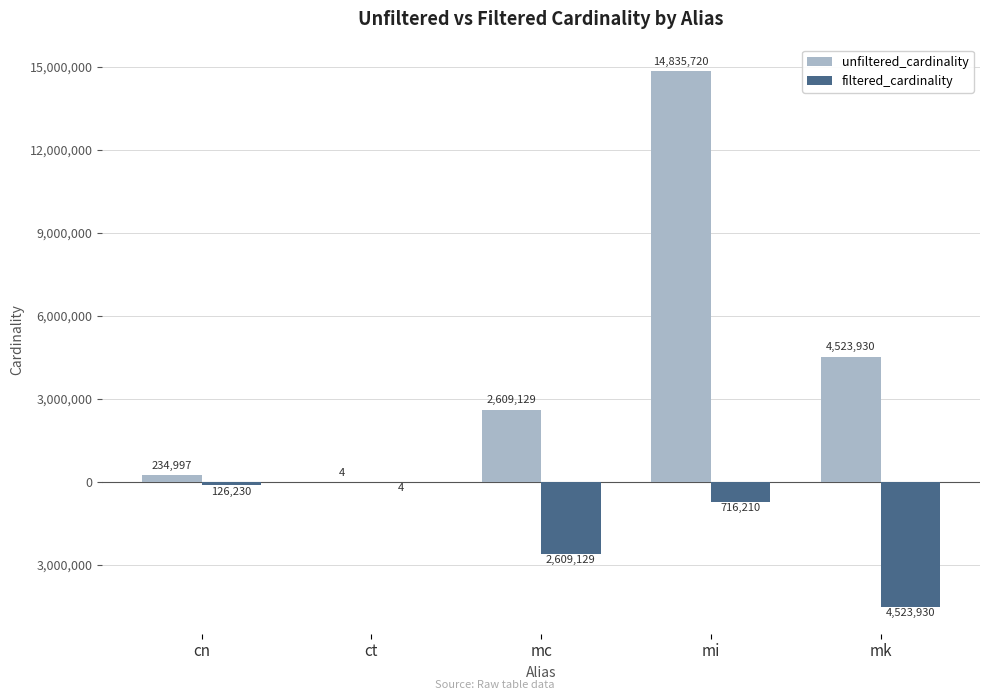

Rank the series by their average value, from lowest to highest.

filtered_cardinality, unfiltered_cardinality